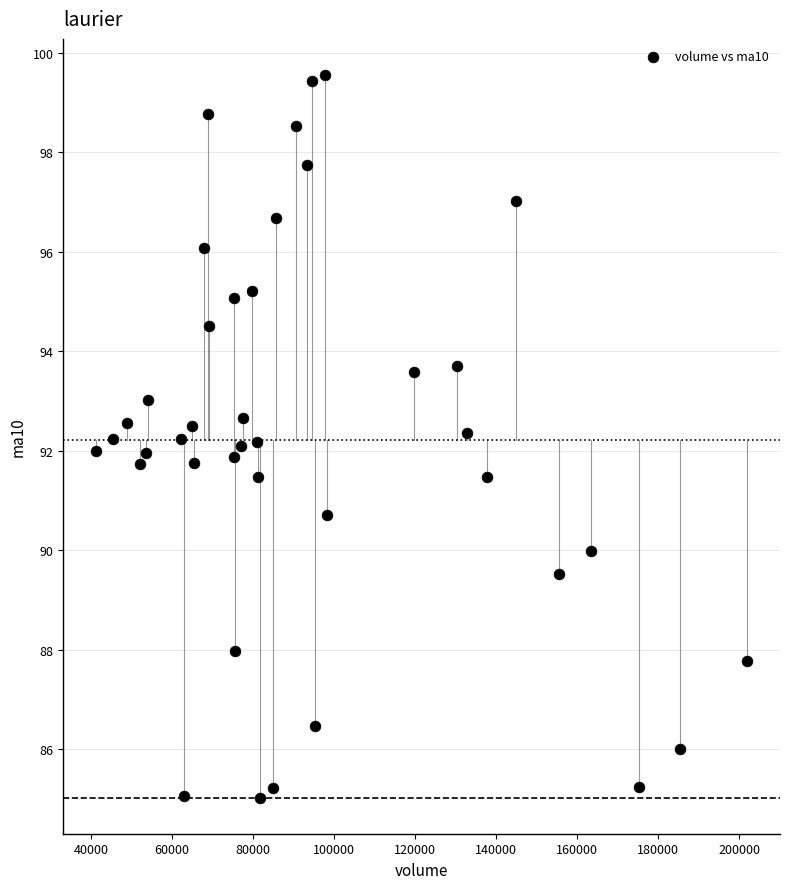

What is the range of X values (max minus min)?

160783.9